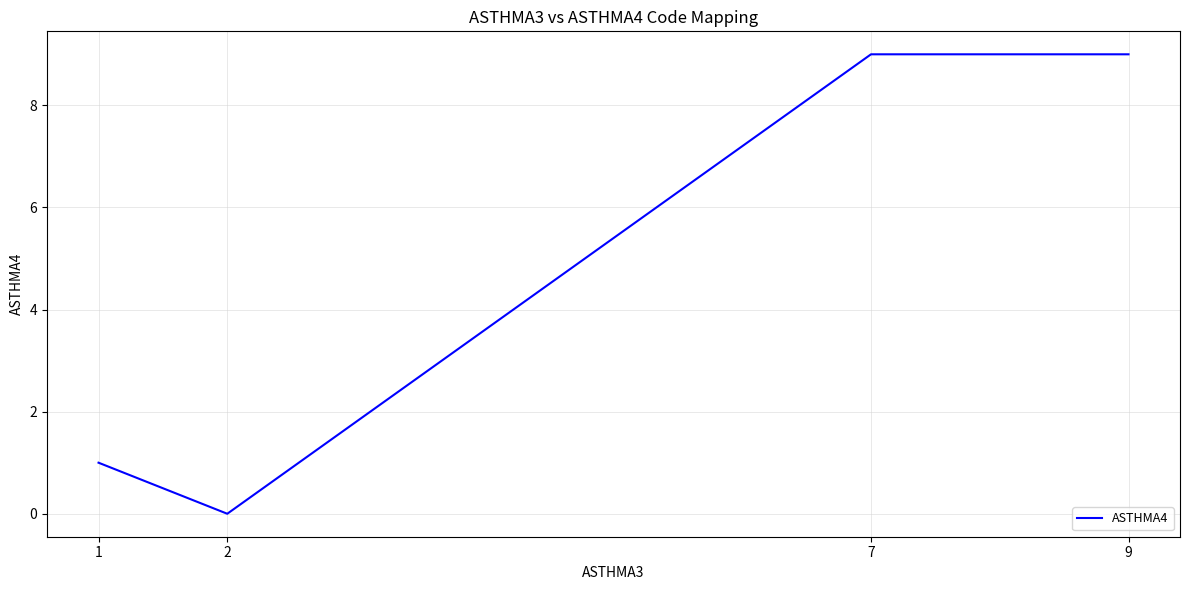

Where is the first local minimum?

2